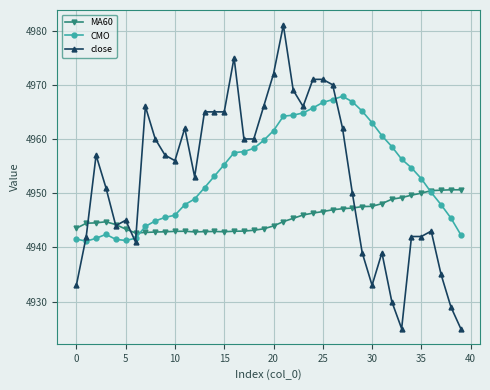

True or false: close has more than 0 interior local peaks.

True